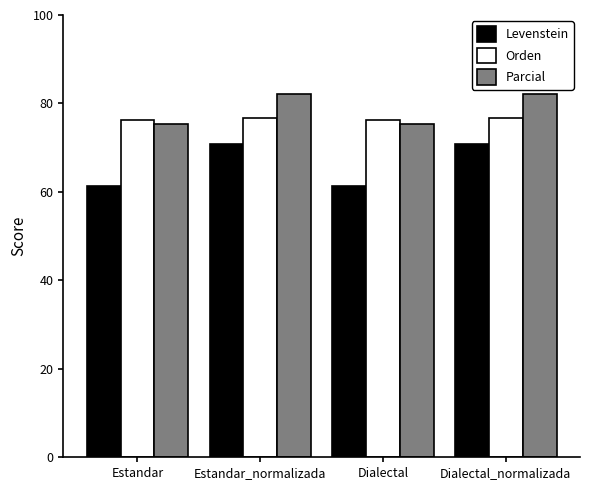

At which label does Parcial first exceed 82?

Estandar_normalizada